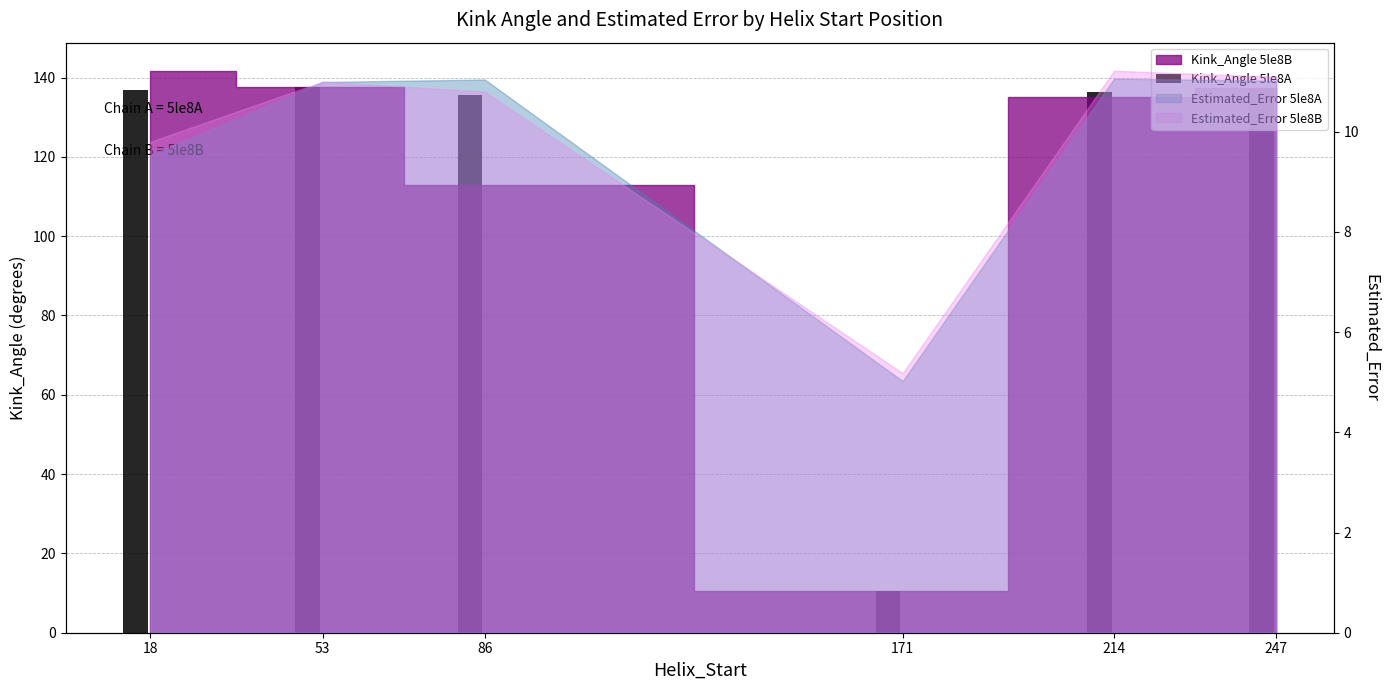

What is the difference between the second highest and minimum values?

126.7